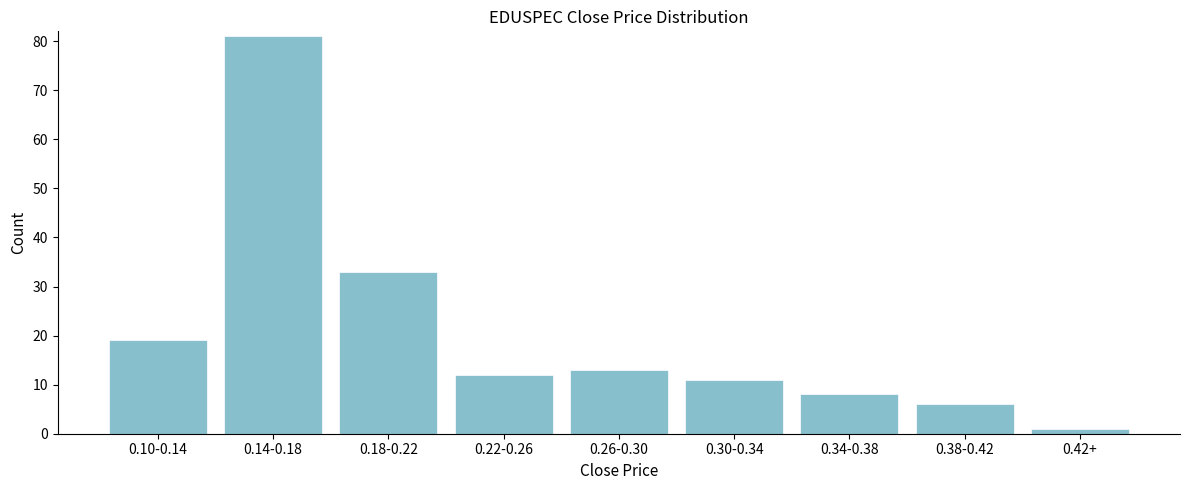

Reading left to right, what are all the values shown in this chart?

0.10-0.14=19	0.14-0.18=81	0.18-0.22=33	0.22-0.26=12	0.26-0.30=13	0.30-0.34=11	0.34-0.38=8	0.38-0.42=6	0.42+=1